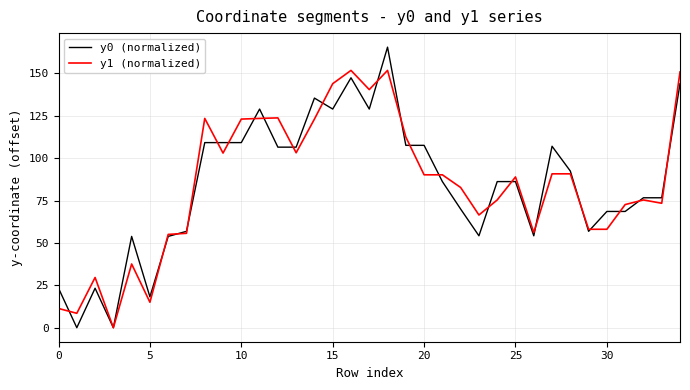

Rank the series by their maximum value, from highest to lowest.

y0 (normalized), y1 (normalized)